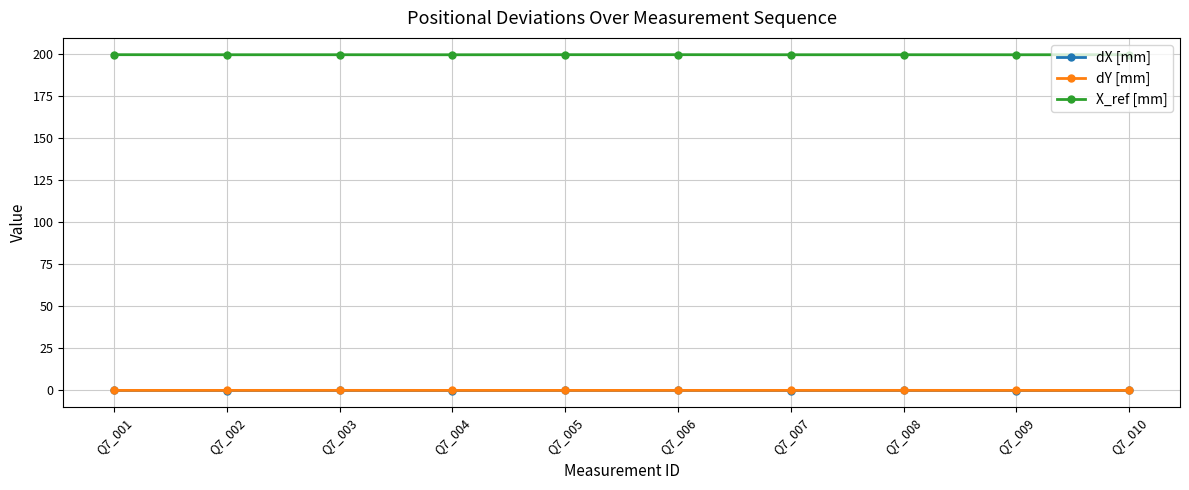

The X_ref [mm] series shows 273.8 at Q7_006. True or false?

False